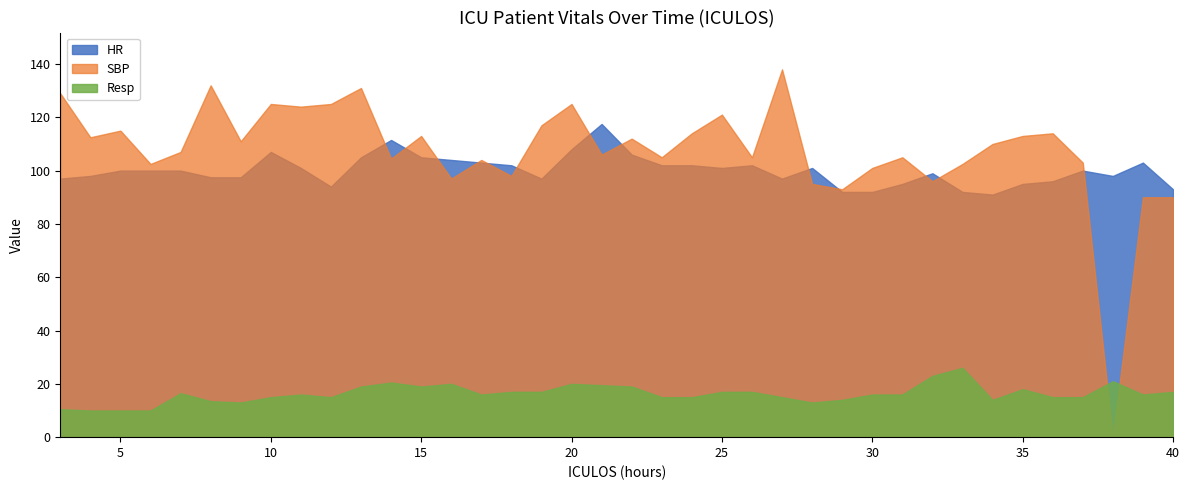

At which label is Resp closest to 18?

35